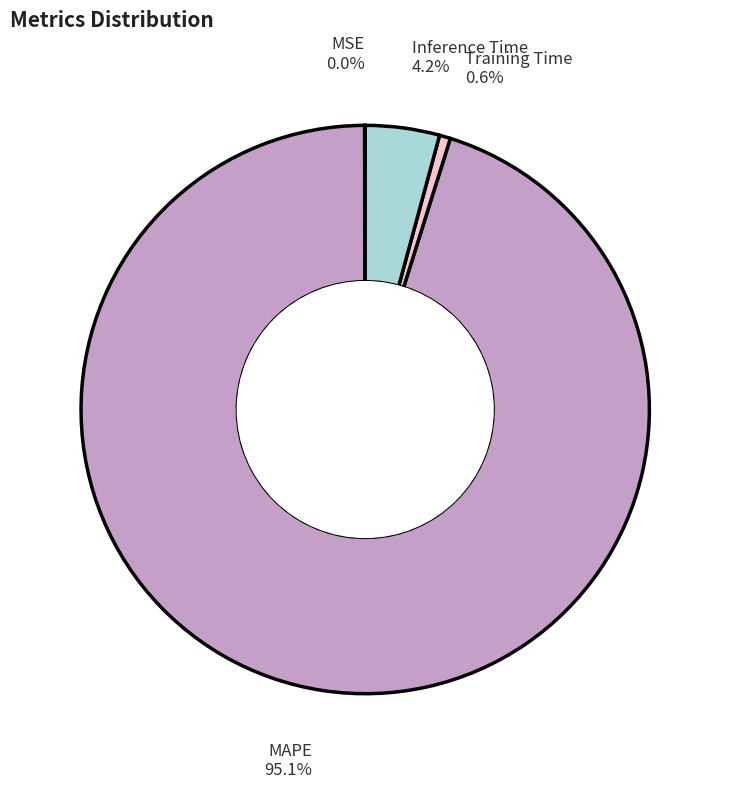

Between Training Time and MAPE, which is larger?

MAPE